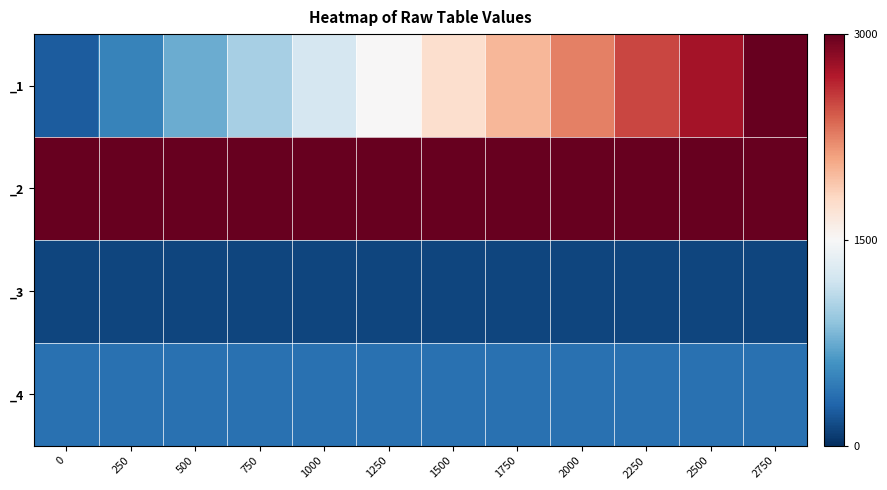

At which category does the chart reach its peak across all series?

2750